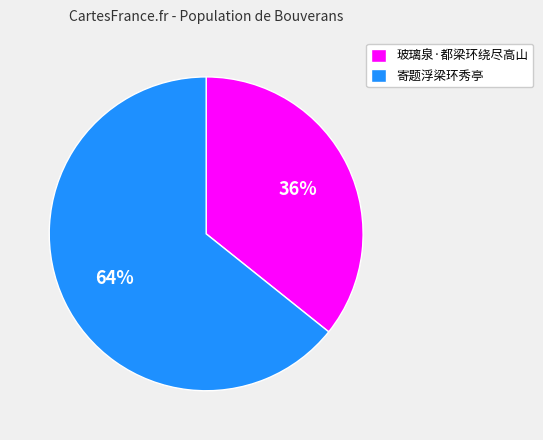

What is the largest slice in the pie chart?

寄题浮梁环秀亭